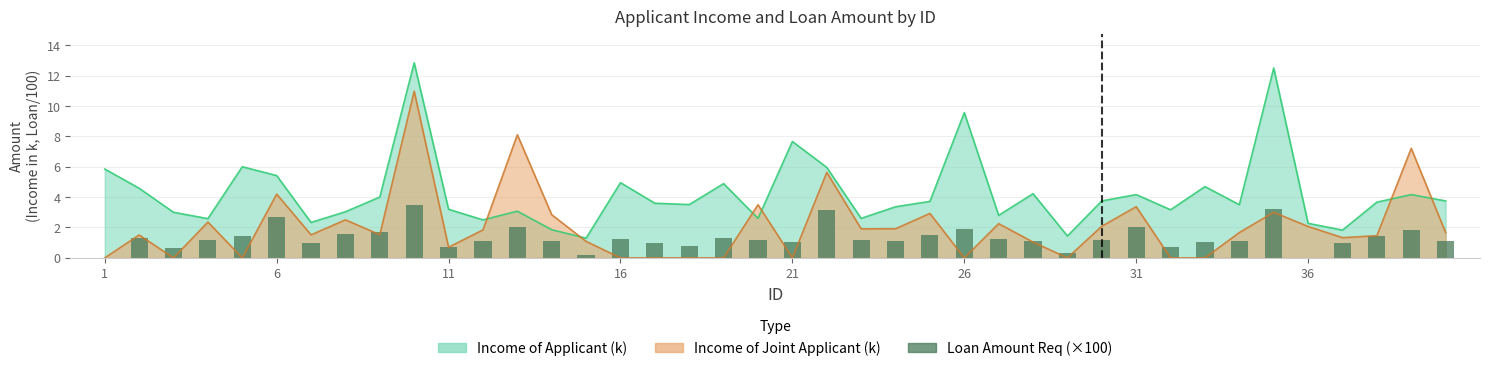

Count the number of categories in the chart.

40